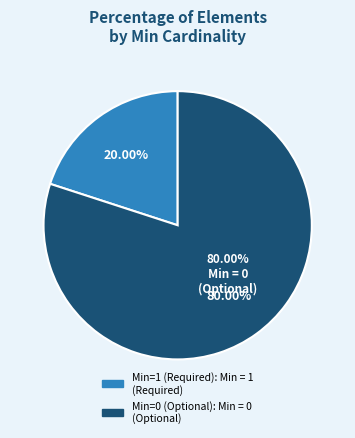

Is there any slice that represents more than half of the pie?

Yes